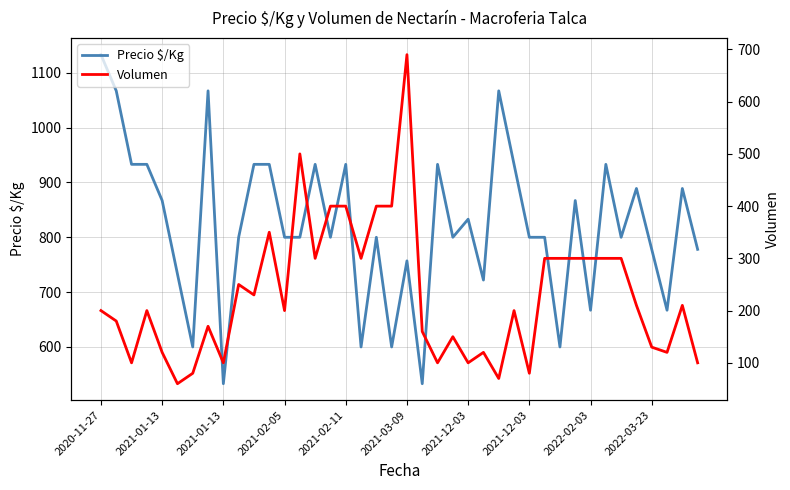

What is the average value of the Volumen series?

230